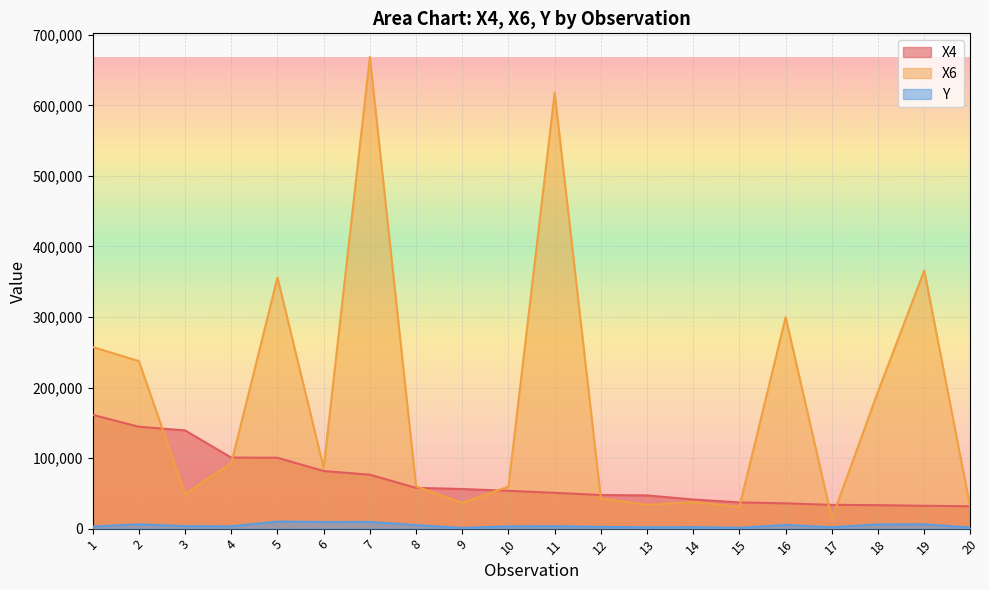

Count the number of data series in this chart.

3